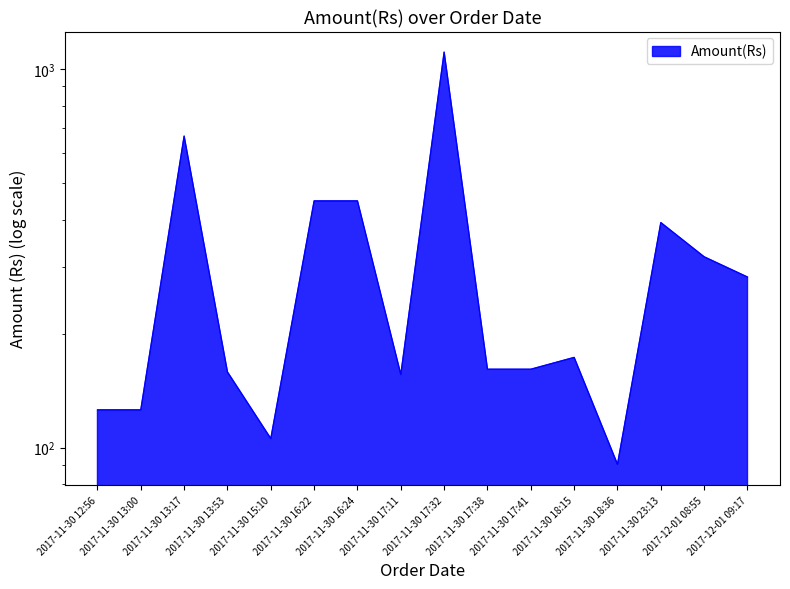

What is the change in value from 2017-11-30 13:53 to 2017-11-30 18:36?

-68.1